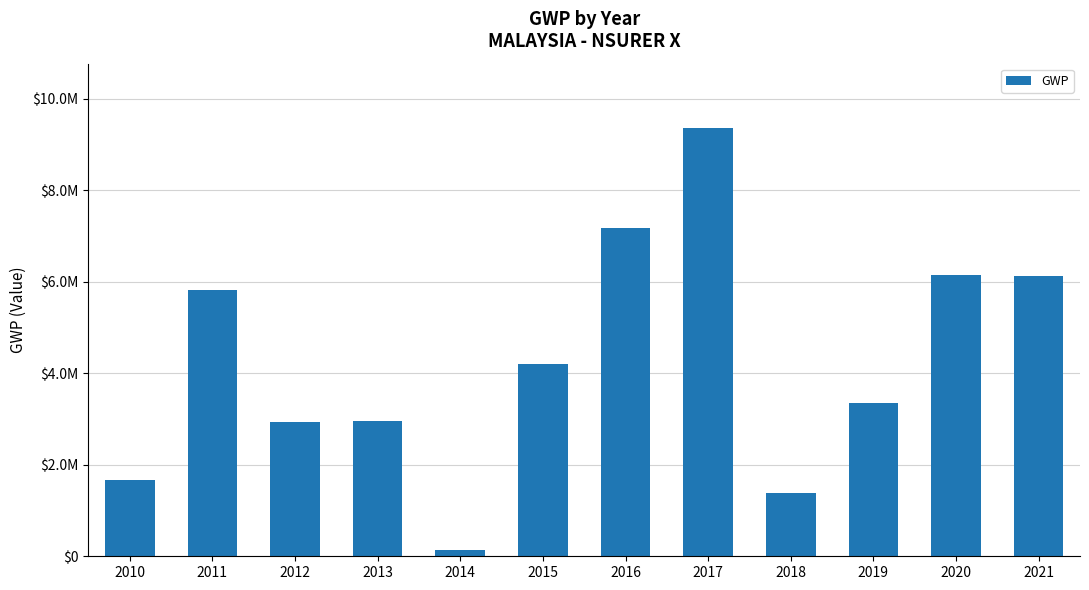

Reading left to right, list all the values displayed in this chart.

2010=1670394.9	2011=5827938.8	2012=2944804.0	2013=2961036.3	2014=133736.4	2015=4201089.1	2016=7165875.4	2017=9363506.0	2018=1373816.5	2019=3343795.7	2020=6152395.5	2021=6135270.9